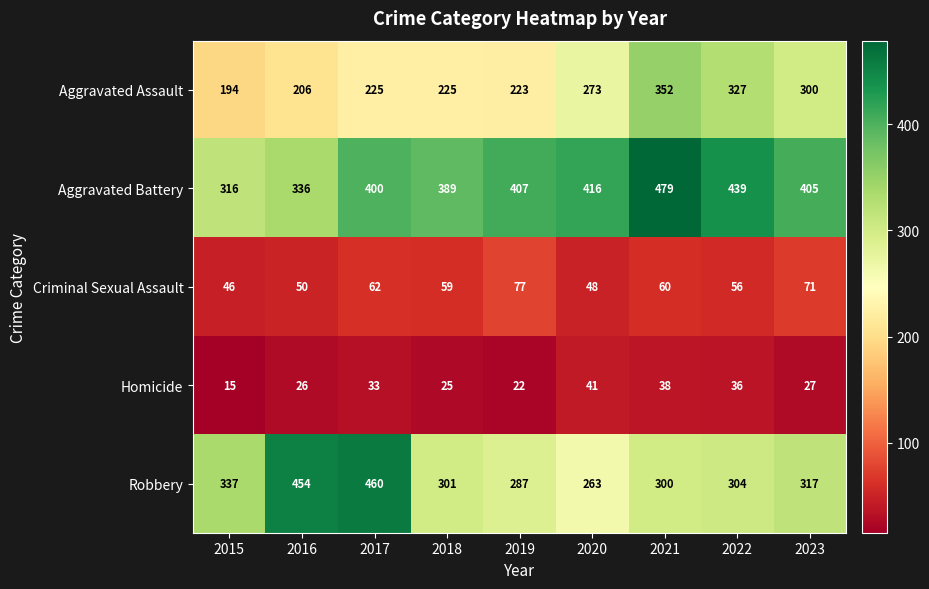

What is the approximate value of Homicide at 2021?

38